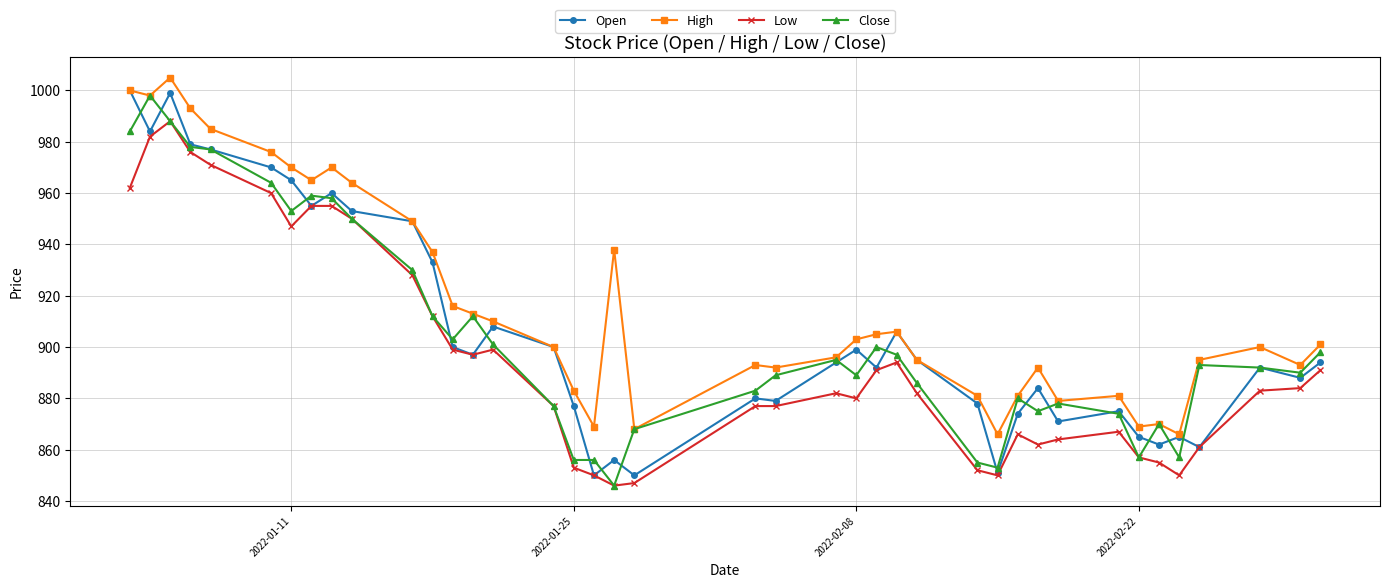

What is the maximum value shown in the chart?

1005